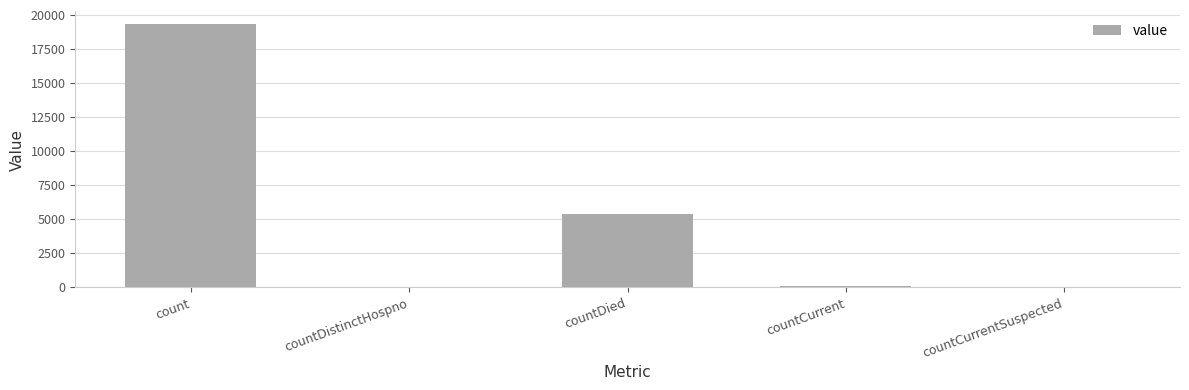

What is the greatest value displayed?

19279